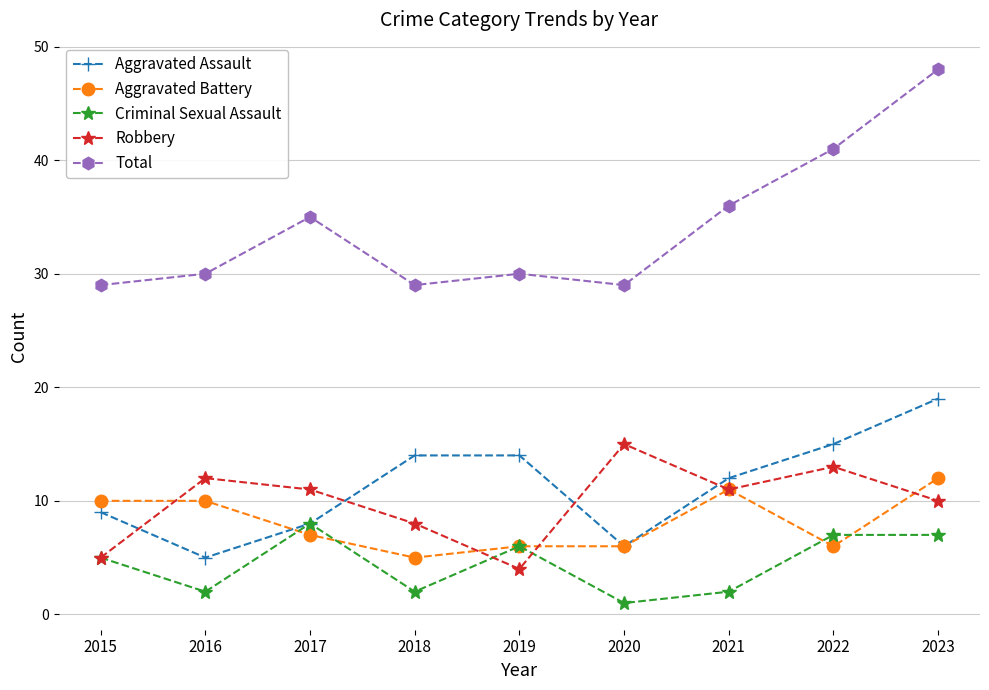

In Criminal Sexual Assault, how many points are lower than both neighbors (excluding endpoints)?

3